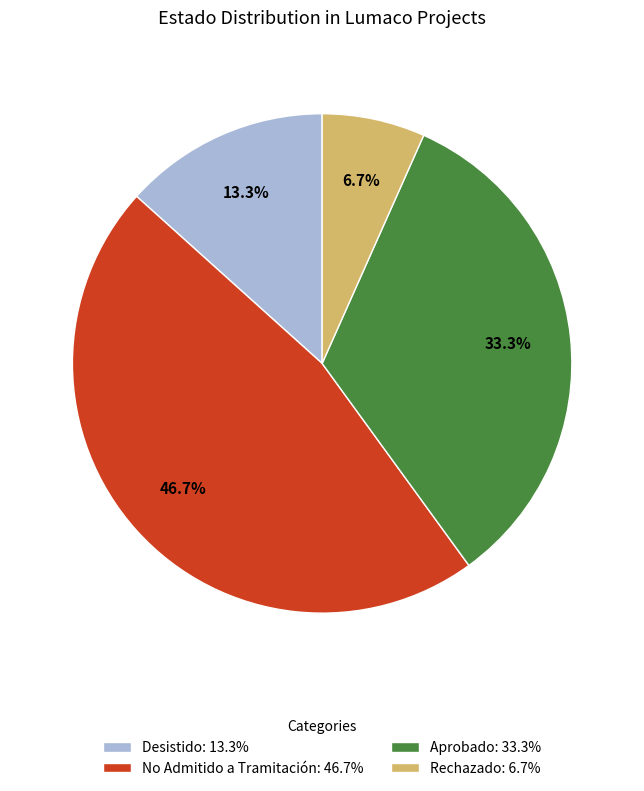

Is there any slice that represents more than half of the pie?

No